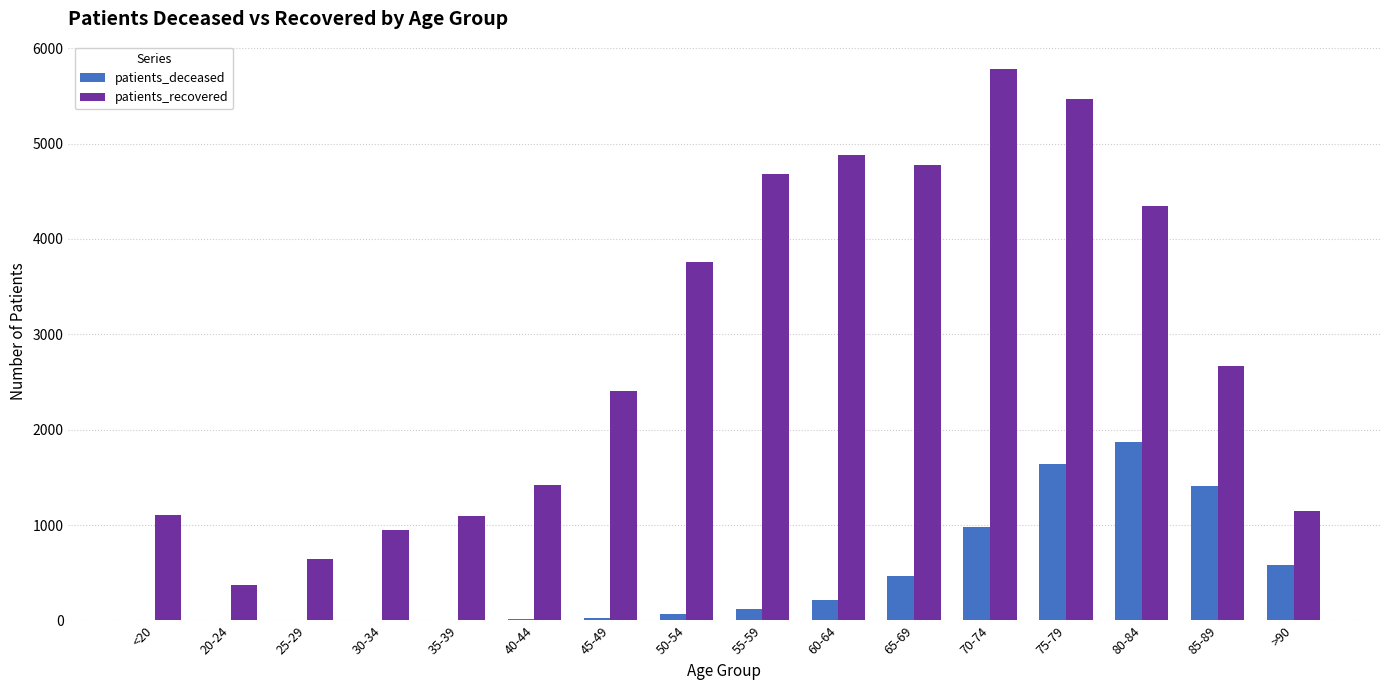

At which category is the sum across all series the highest?

75-79